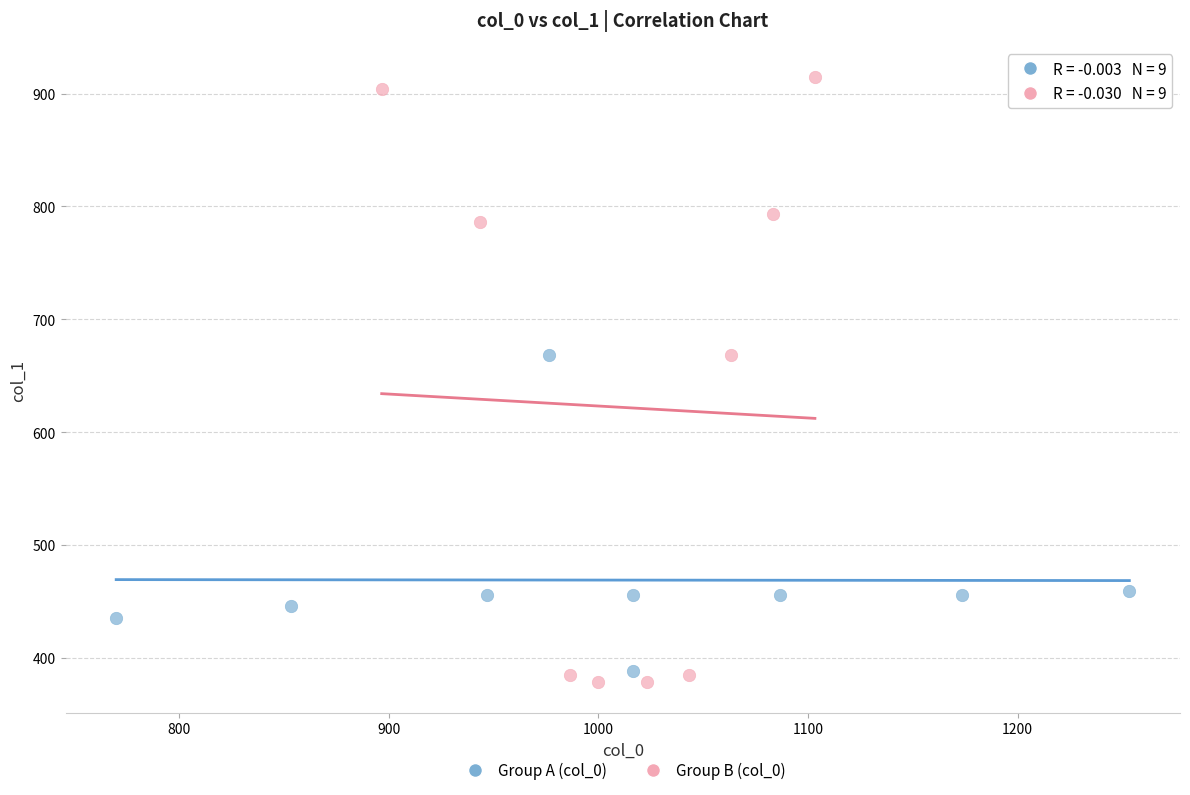

Which series has the largest Y range (max minus min)?

Group B (col_0)